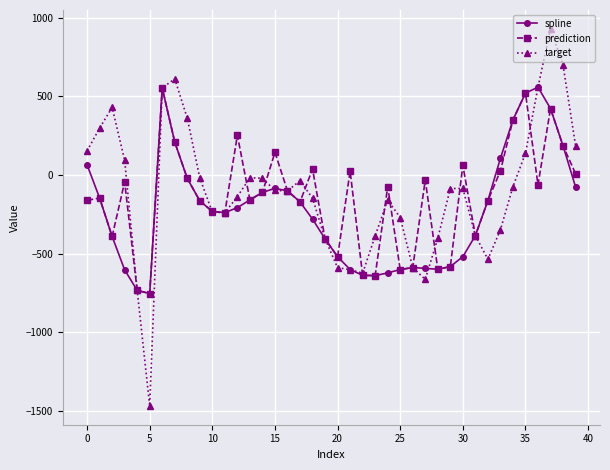

What is the minimum value for prediction?

-753.7